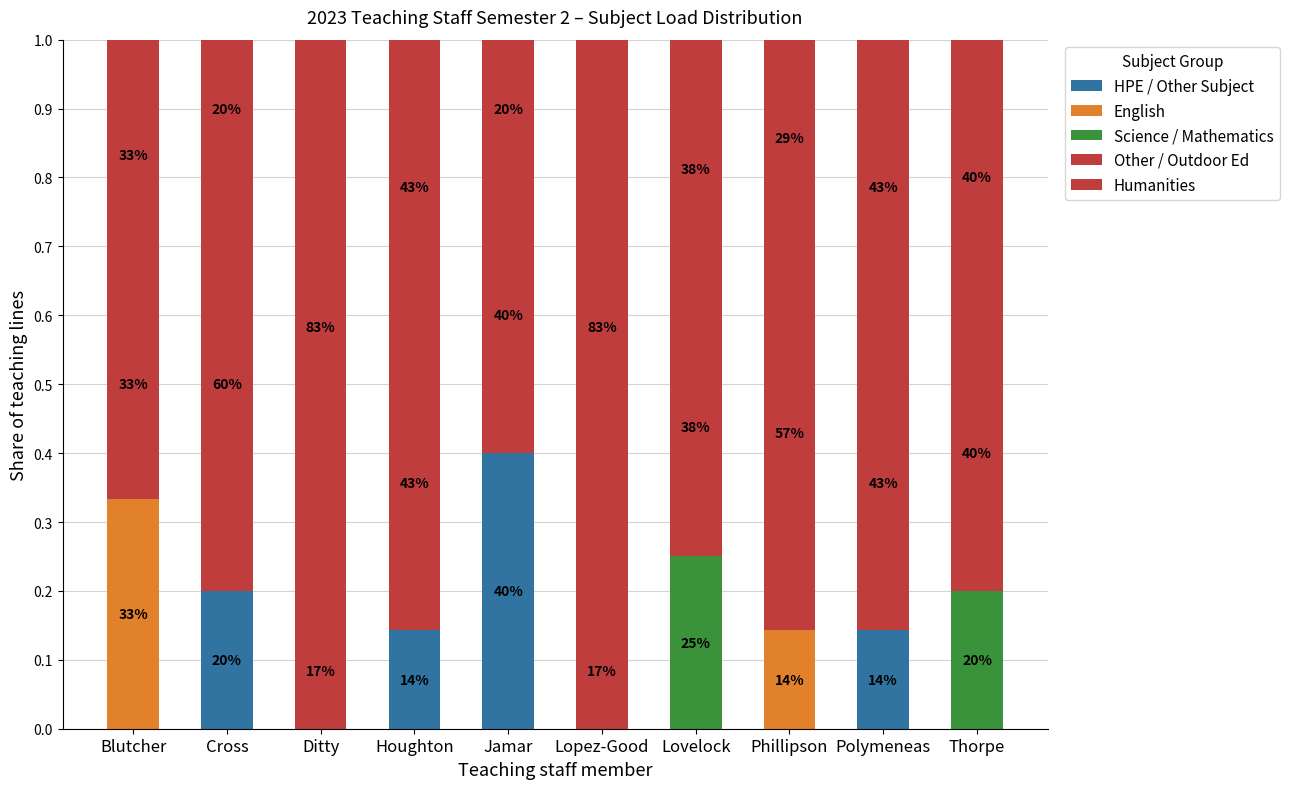

Are the bars horizontal?

No